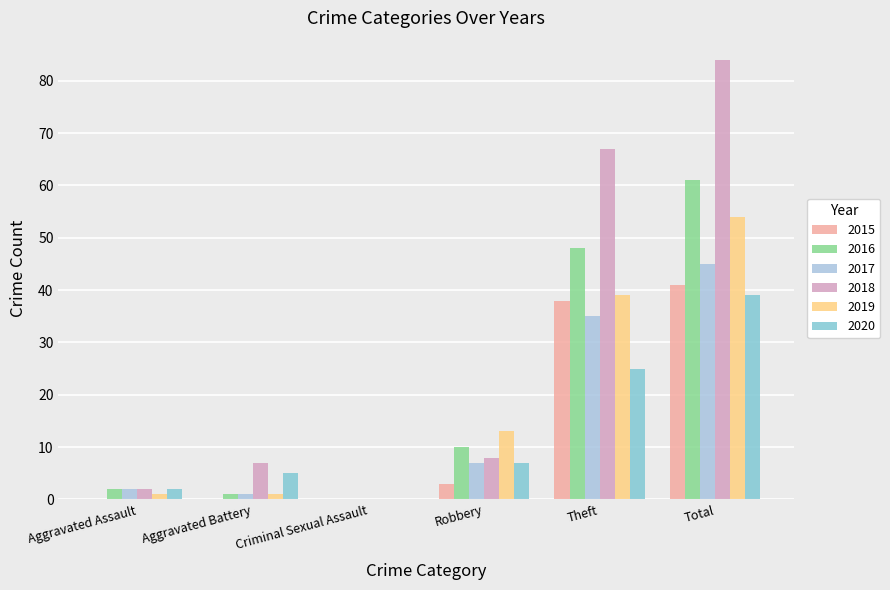

How many positive values does the 2020 series have?

5